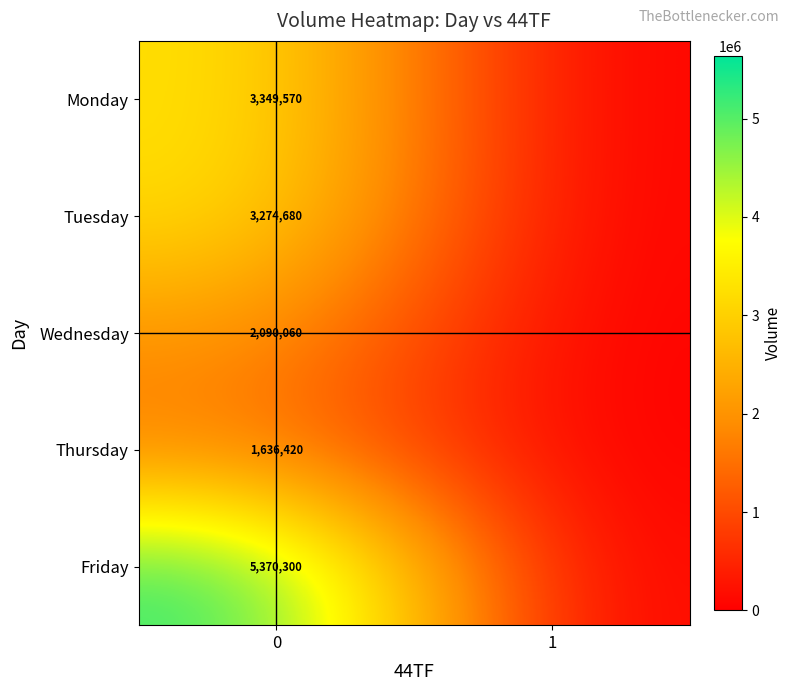

The Tuesday series shows 2018781 at 0. True or false?

False